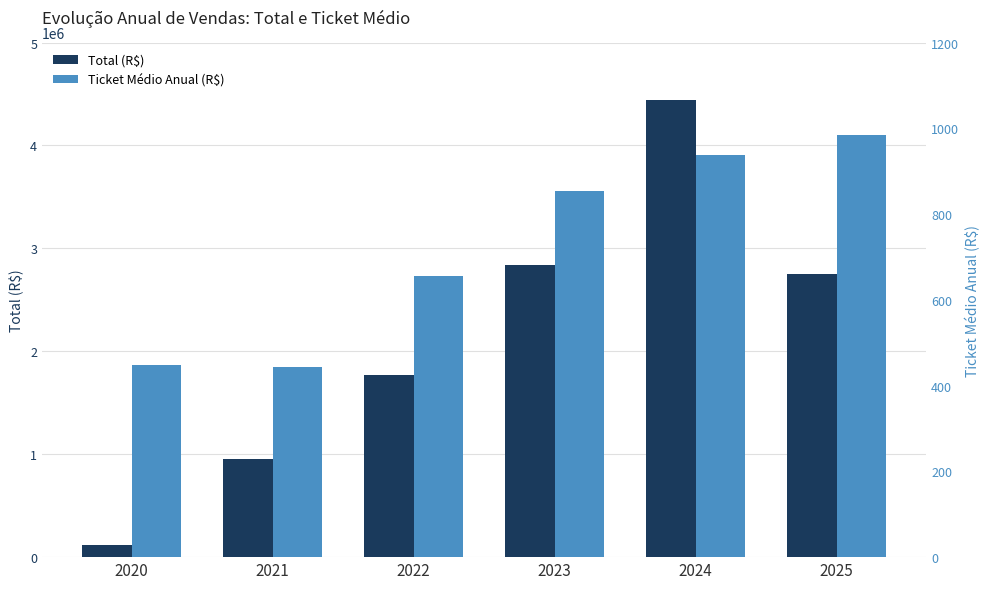

What is the approximate value of Ticket Médio Anual (R$) at 2024?

938.1